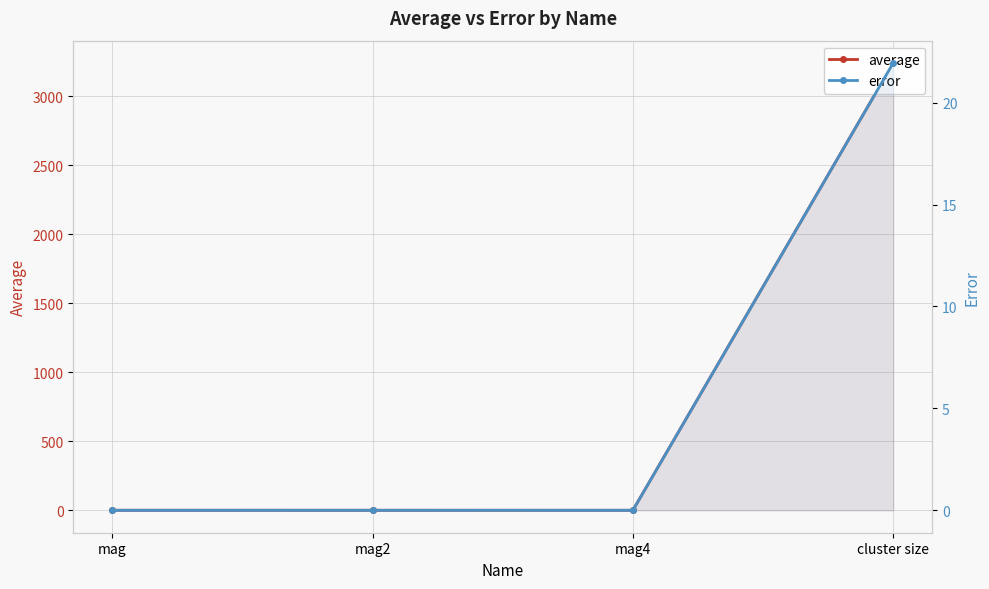

The value of error at cluster size is 21.9. True or false?

True